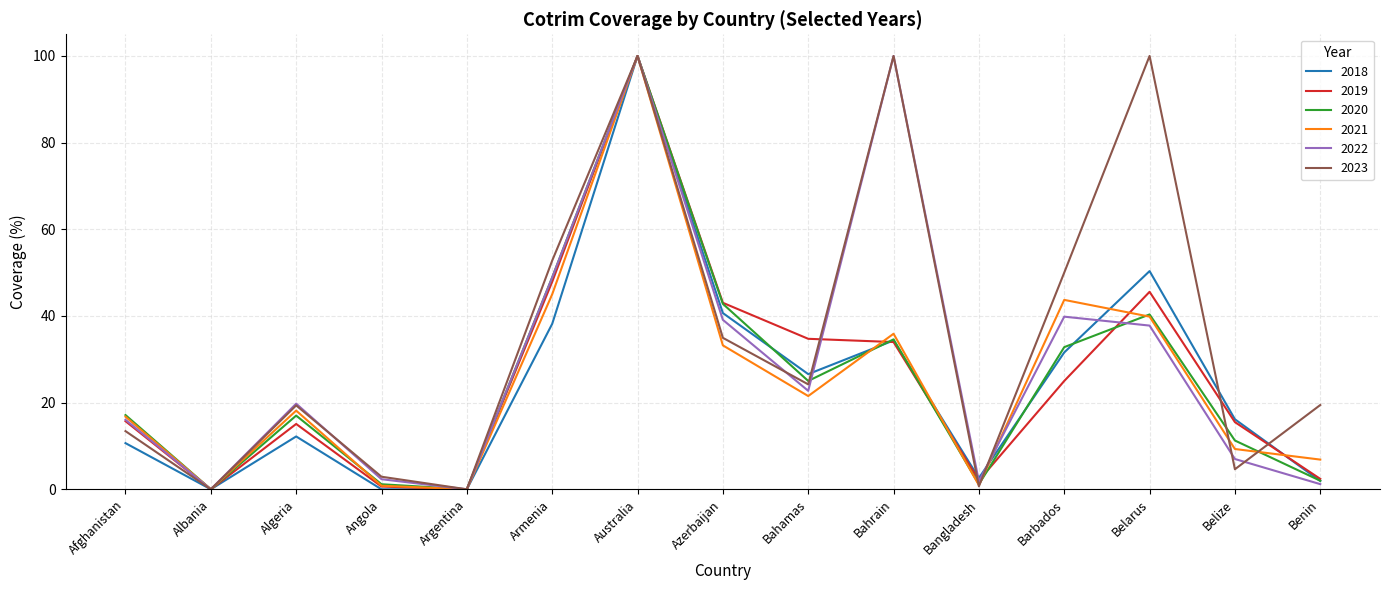

What is the maximum value for 2020?

100.0